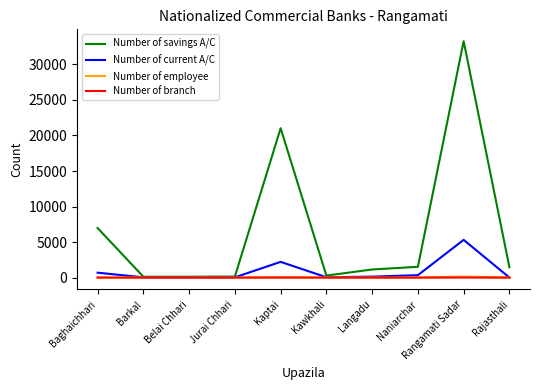

At which label is Number of current A/C closest to 2660?

Kaptai